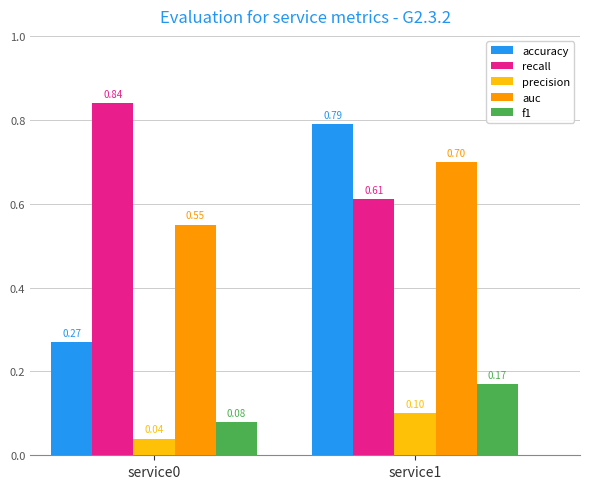

What is the difference between the accuracy values at service1 and service0?

0.5